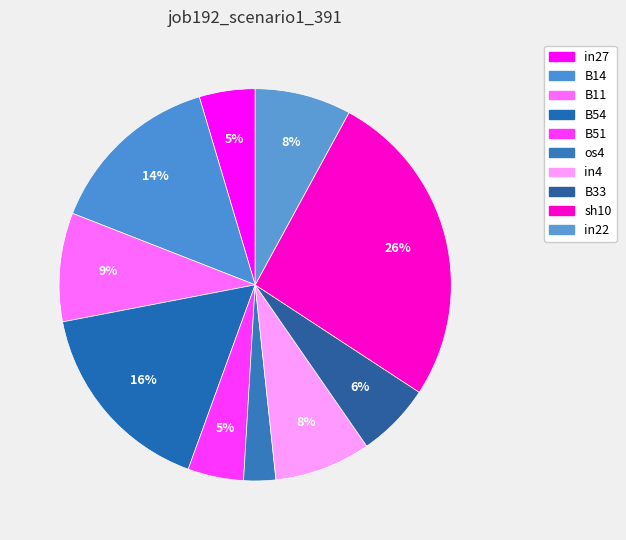

To the nearest percent, what portion does B54 represent?

16%